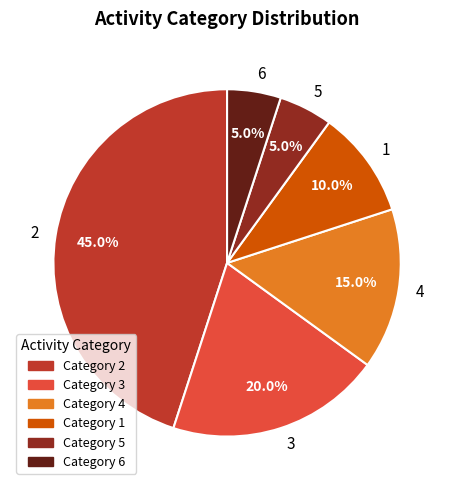

To the nearest percent, what is the average slice percentage?

17%